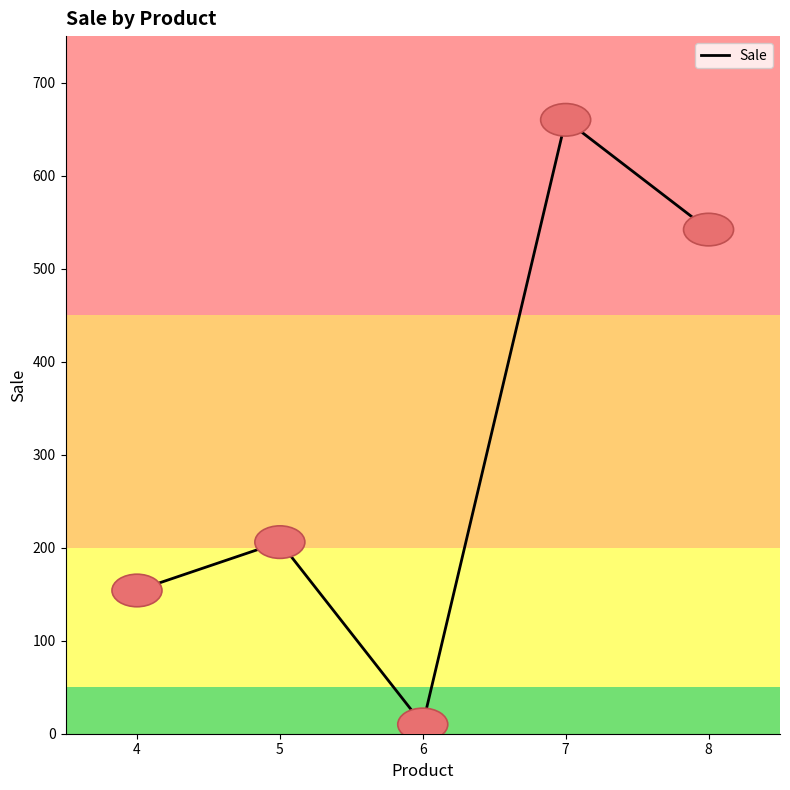

Where is the first local minimum?

6